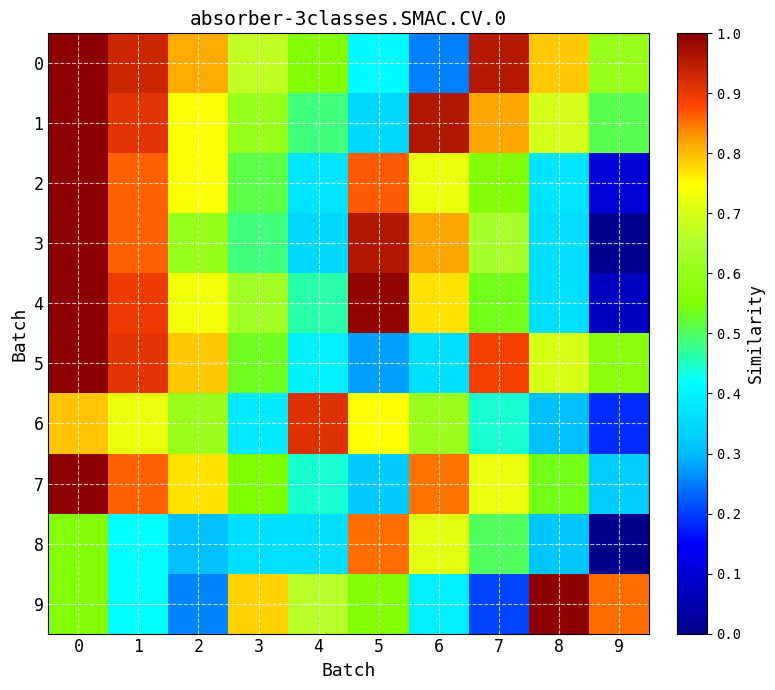

Which has a higher value, 7 or 4?

7